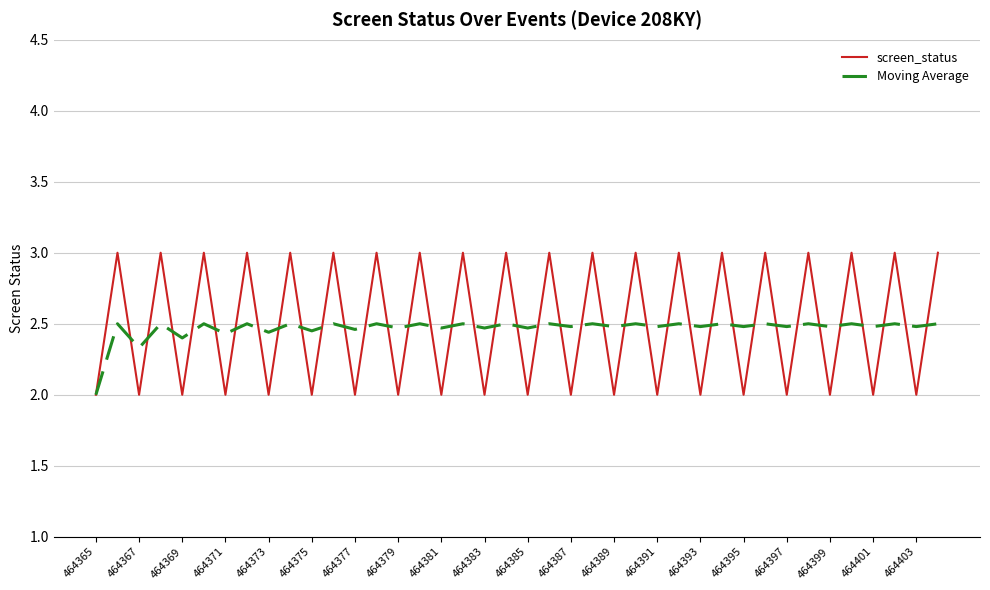

Rank the series by their maximum value, from highest to lowest.

screen_status, Moving Average